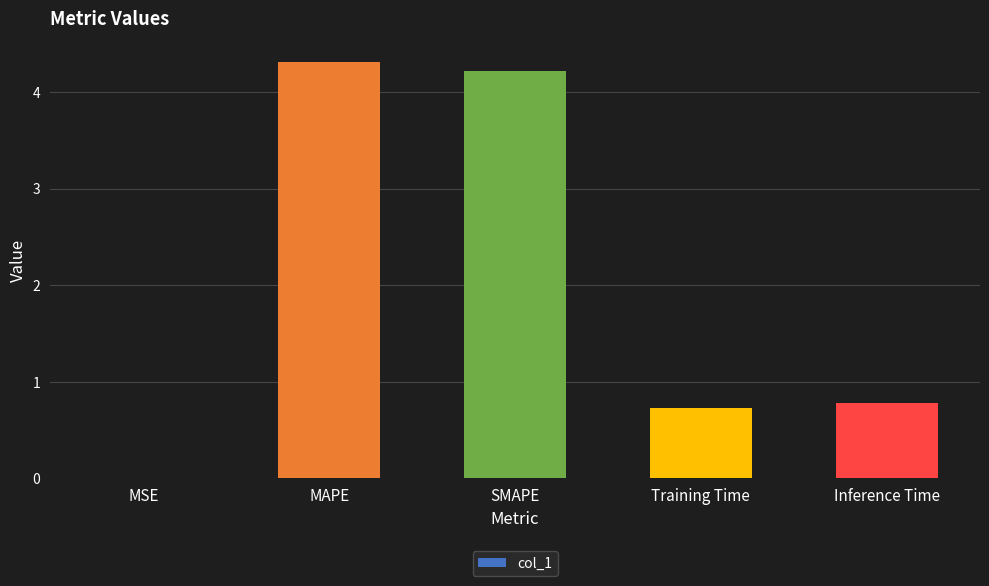

The value at Training Time is 0.7. True or false?

True